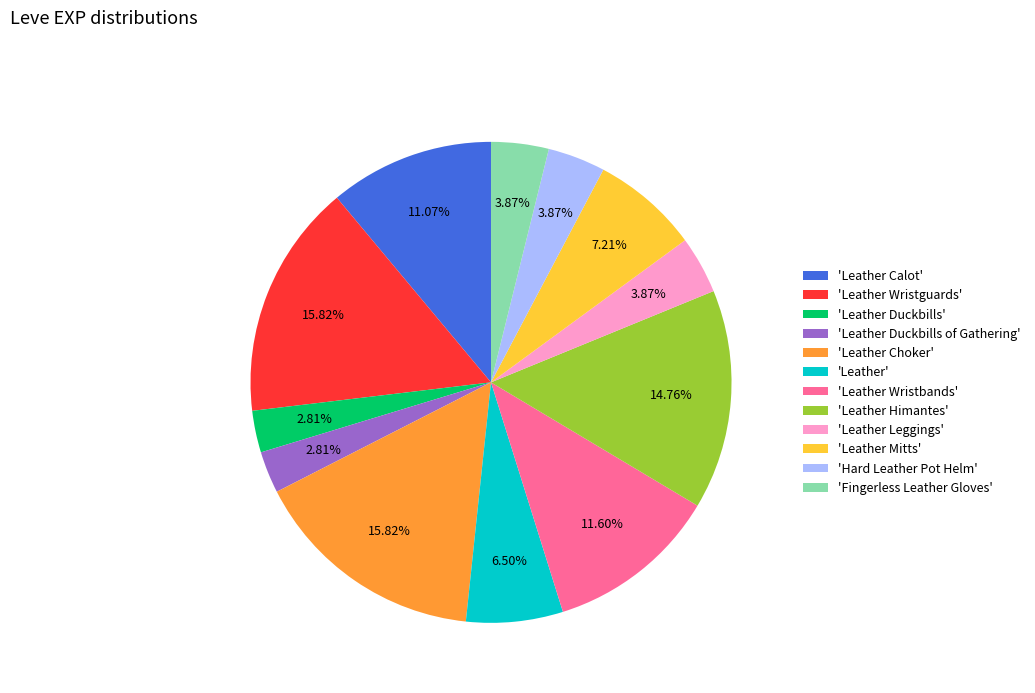

Does any single category account for the majority?

No